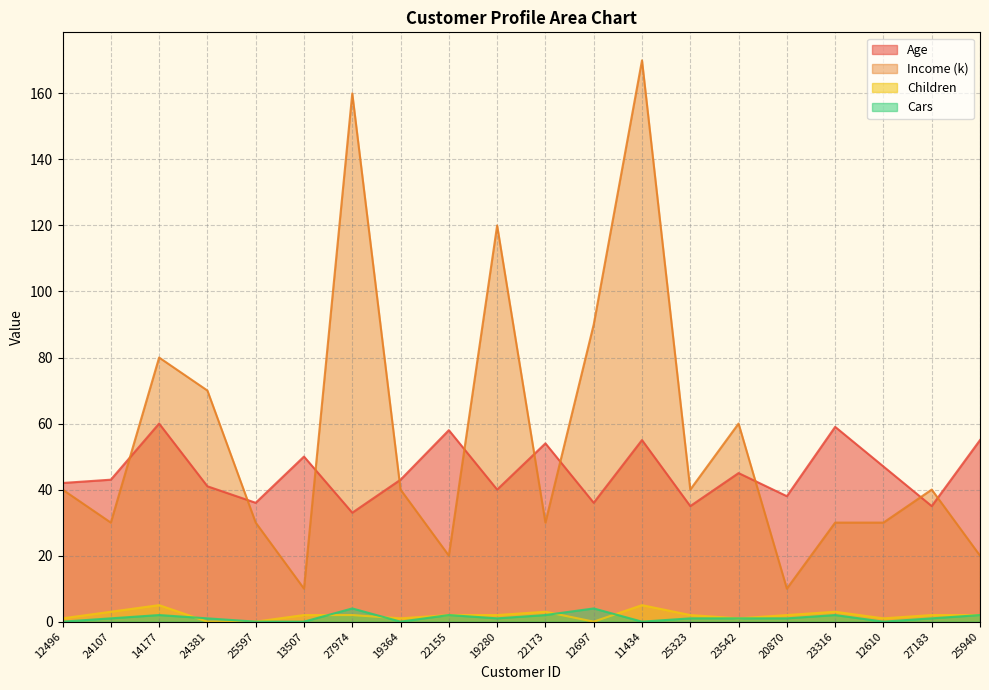

The Income series shows 10 at 20870. True or false?

True